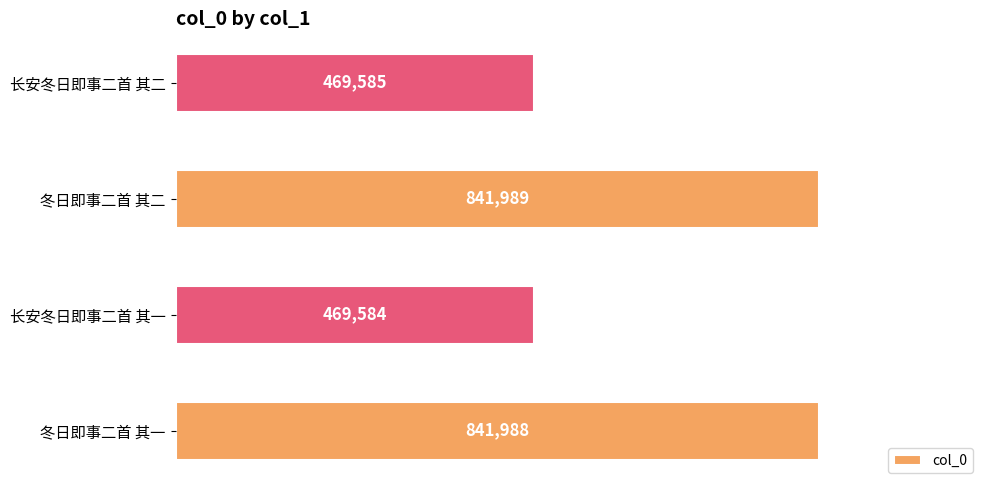

What is the sum of all values?

2623146